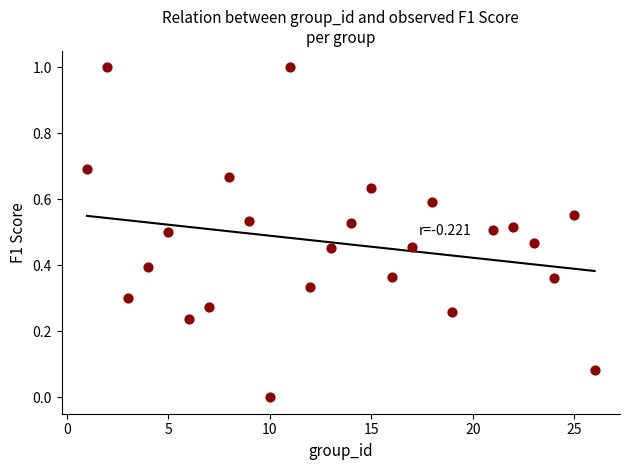

What is the range of X values (max minus min)?

25.0